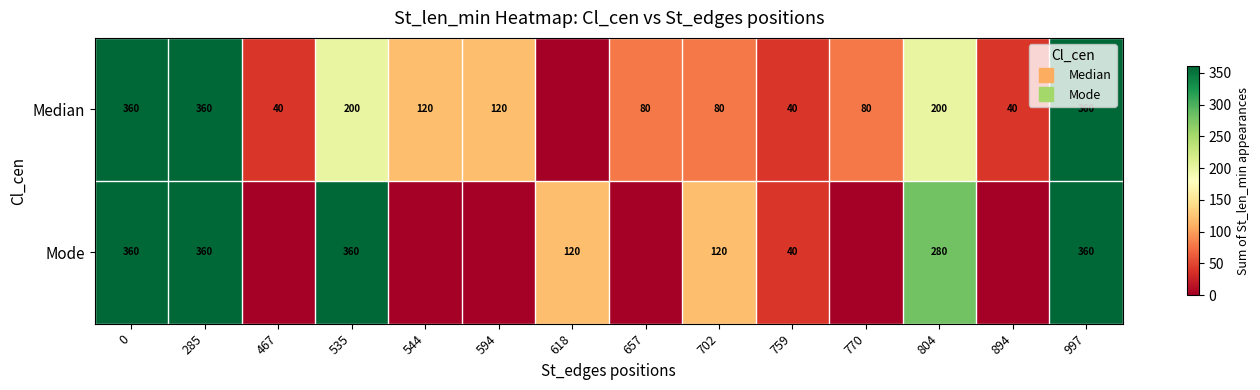

Rank the categories by Median value from highest to lowest.

0, 285, 997, 535, 804, 544, 594, 657, 702, 770, 467, 759, 894, 618